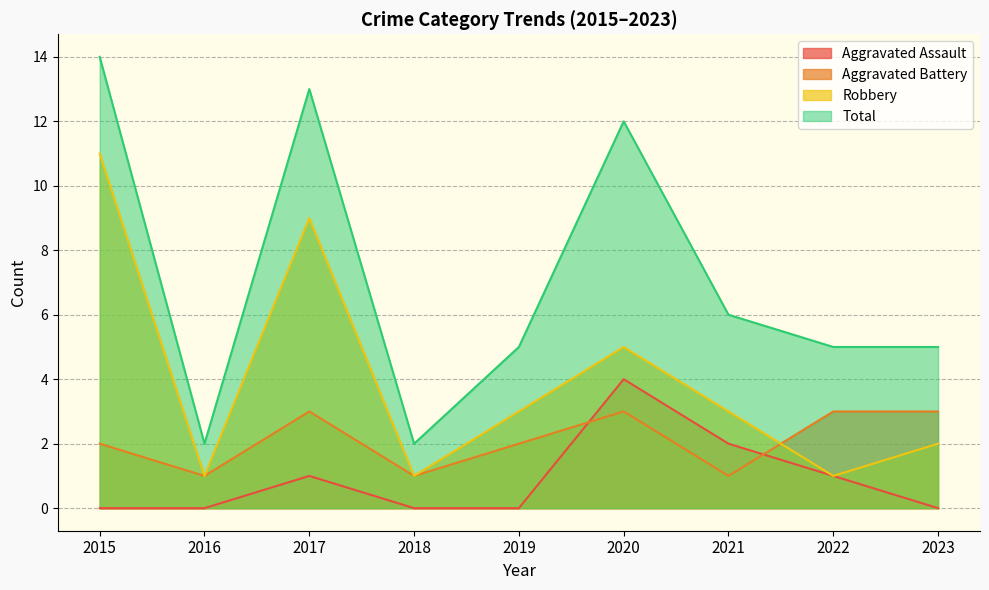

At 2023, list the series in order from largest to smallest.

Total, Aggravated Battery, Robbery, Aggravated Assault